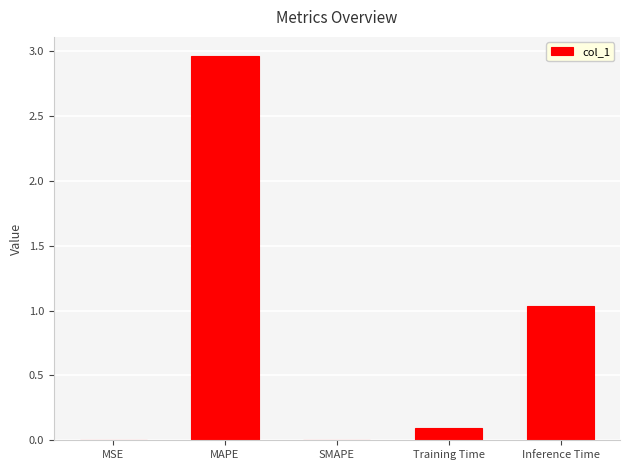

The value at MAPE is 4.7. True or false?

False